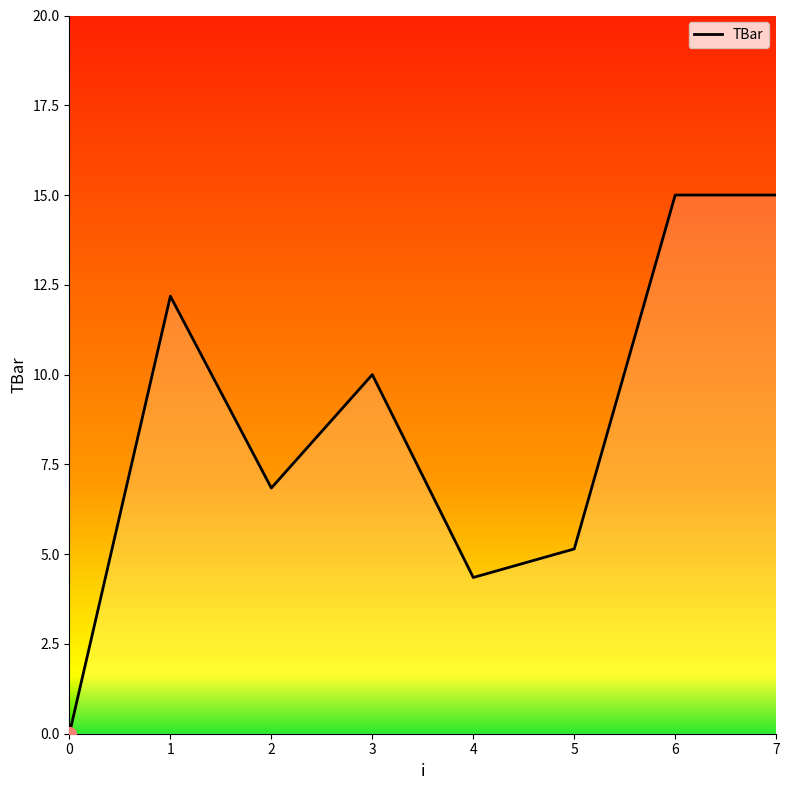

What is the maximum value shown in the chart?

15.0